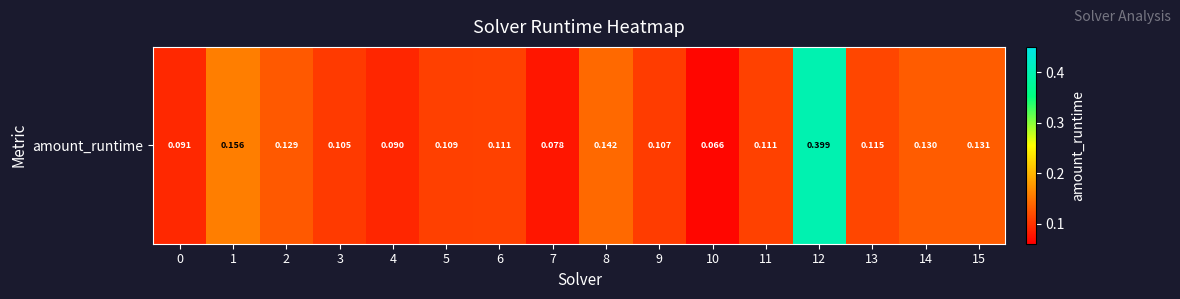

Which category has the lowest value across all series?

10